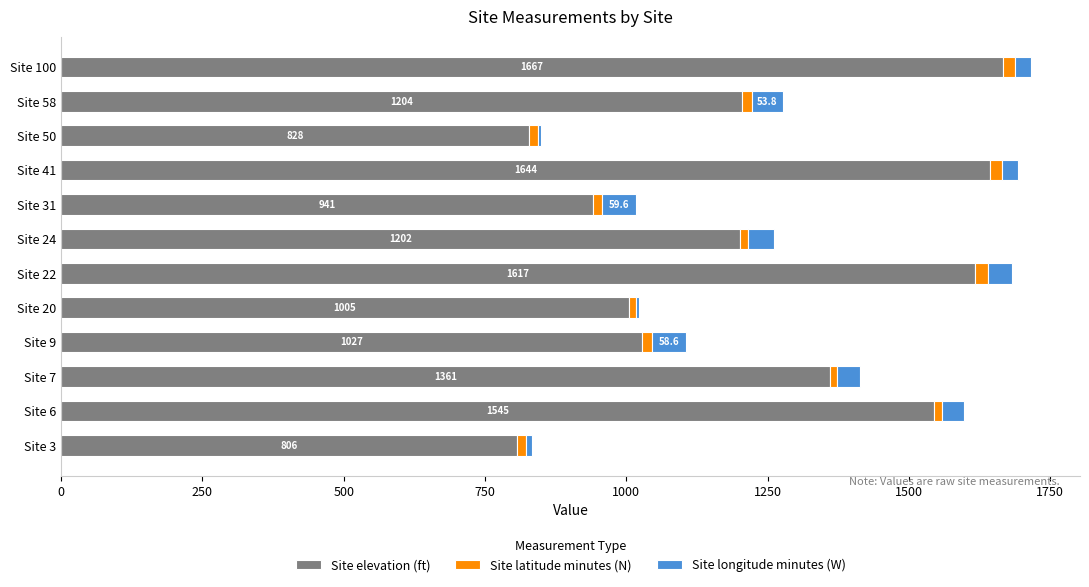

What is the highest value of the Site elevation (ft) series?

1667.0